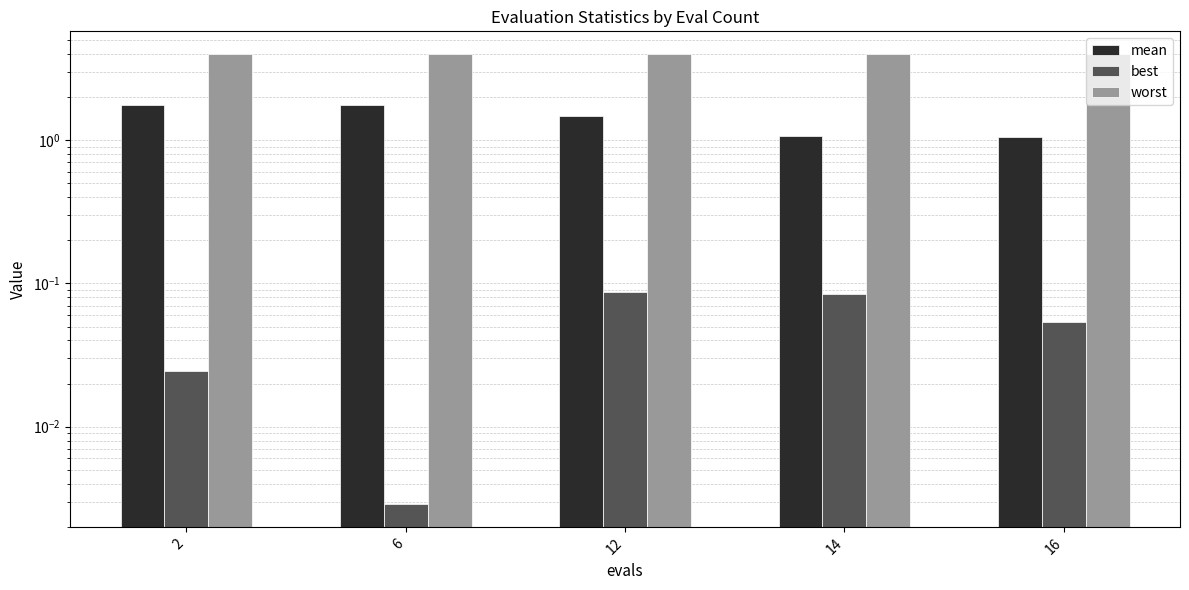

True or false: mean has a value of 0.8 at 2.

False